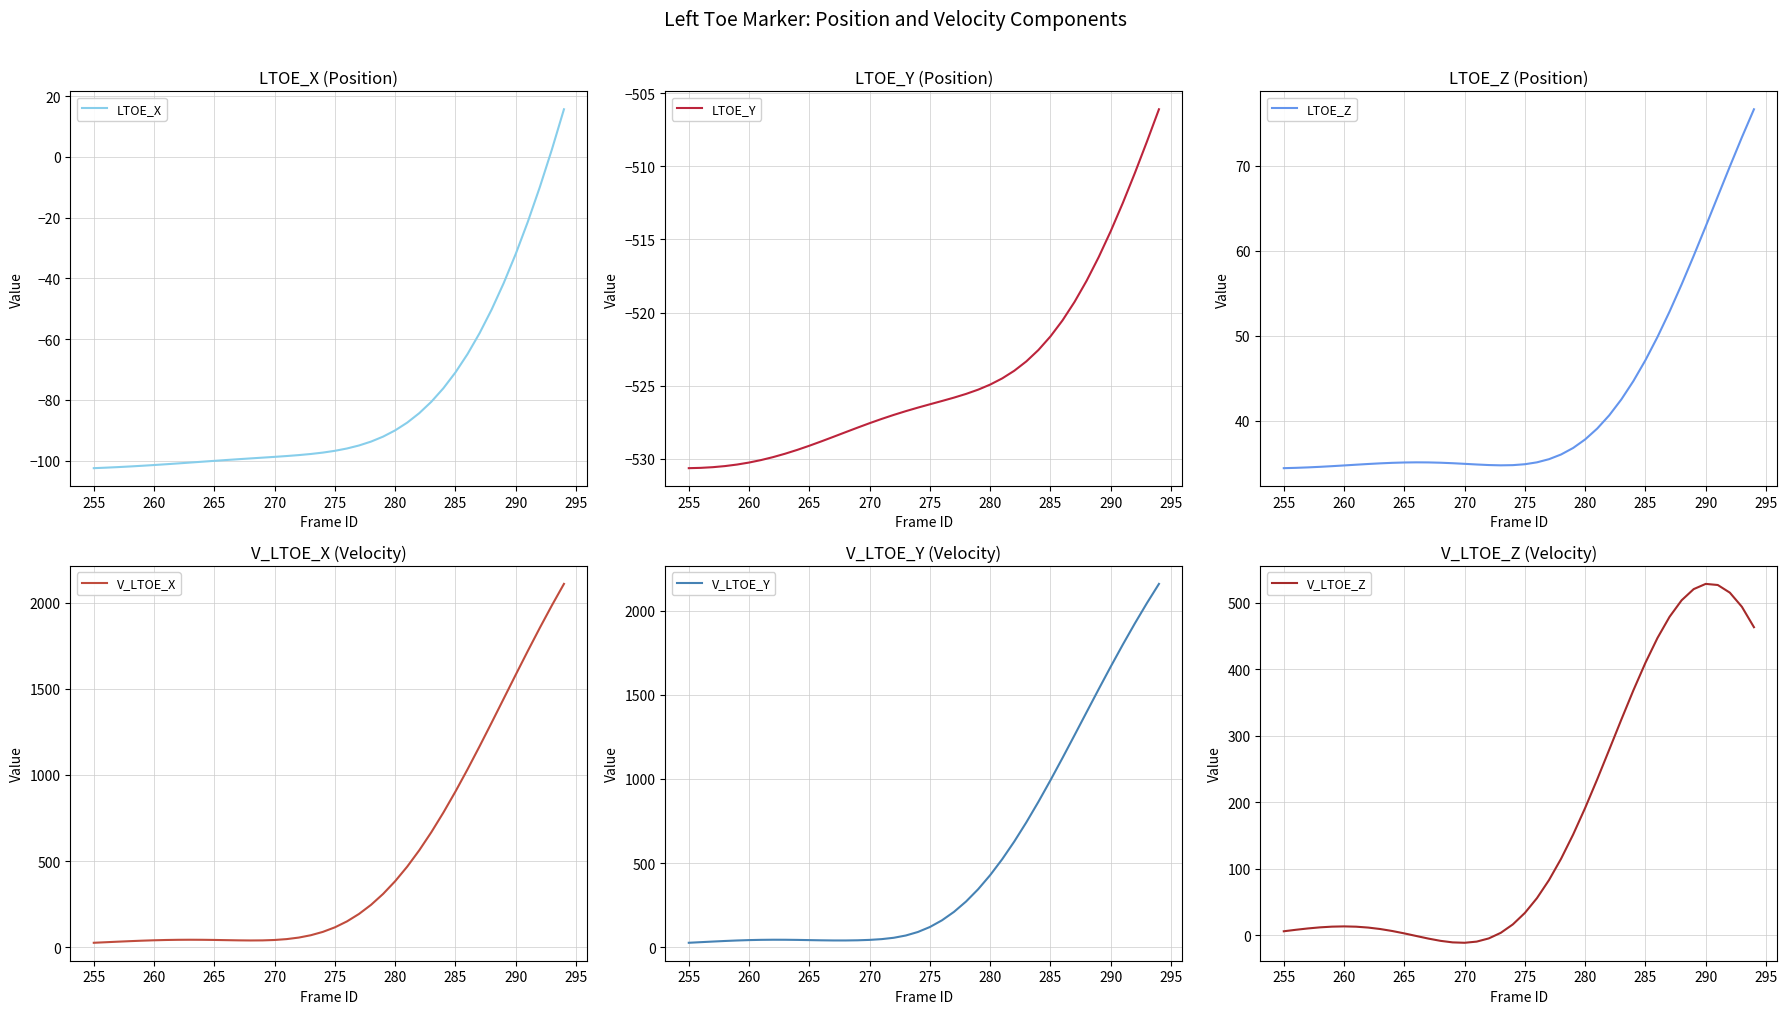

True or false: V_LTOE_Y and LTOE_X cross at least once.

False